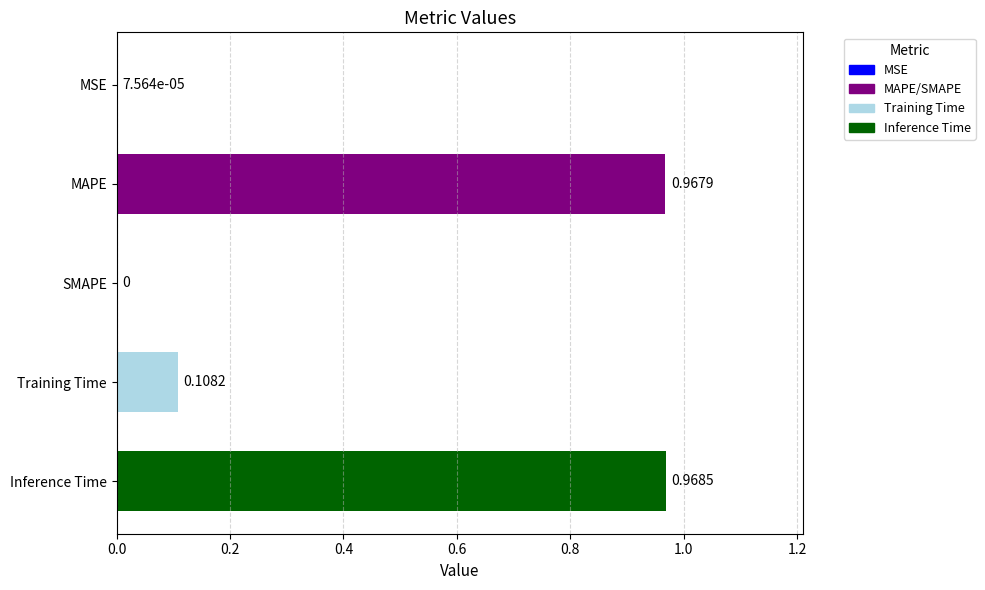

Count the number of data series in this chart.

1